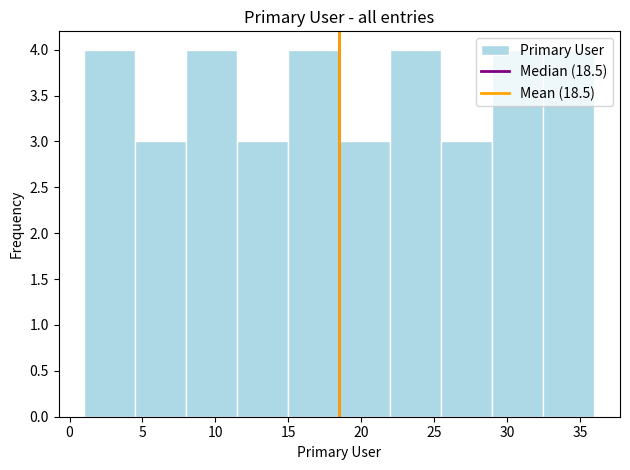

Reading left to right, list every bar in this chart as the range it spans on the x-axis followed by its height. The values are not printed on the chart, so give them approximately, as read against the axis.

1.0 to 4.5: 4
4.5 to 8.0: 3
8.0 to 11.5: 4
11.5 to 15.0: 3
15.0 to 18.5: 4
18.5 to 22.0: 3
22.0 to 25.5: 4
25.5 to 29.0: 3
29.0 to 32.5: 4
32.5 to 36.0: 4